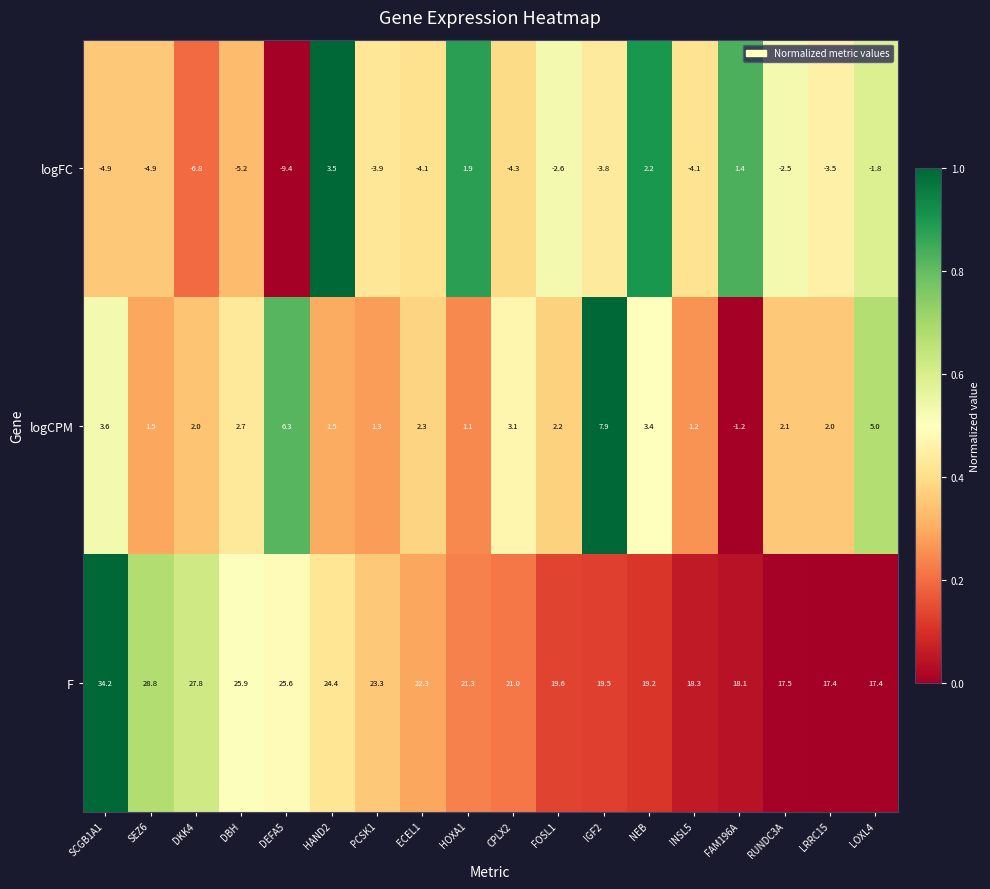

Where is logCPM nearest to the value 3?

CPLX2